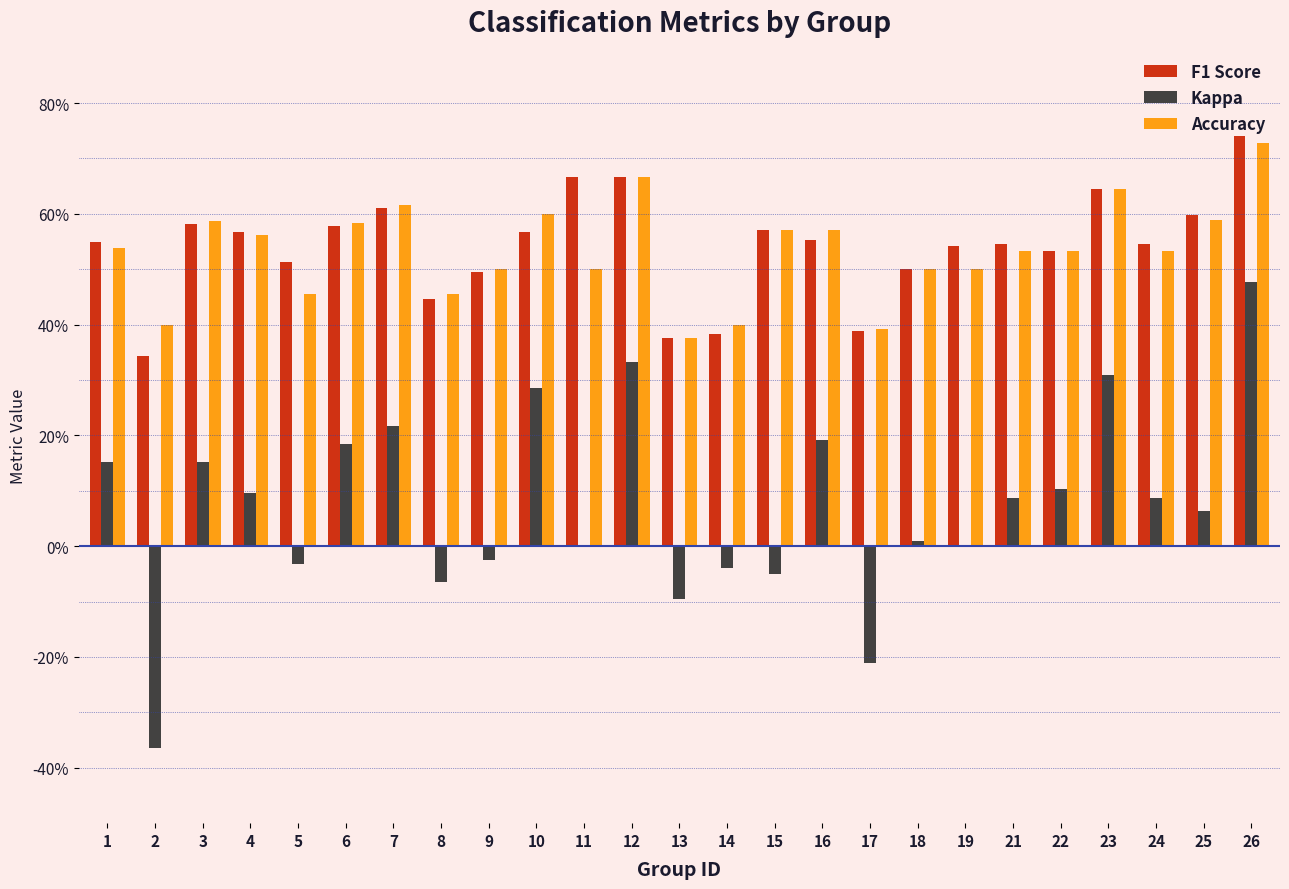

What are all the series names shown in the legend?

F1 Score, Kappa, Accuracy